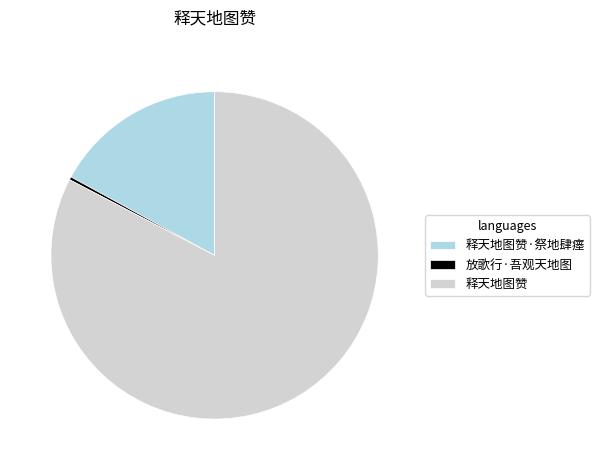

True or false: 释天地图赞·祭地肆瘗 accounts for 17% of the total.

True